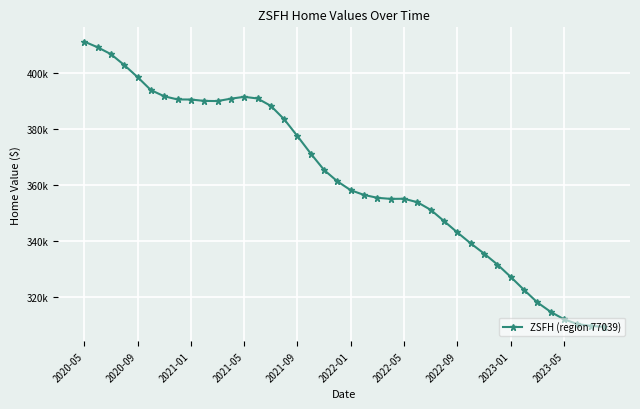

What is the value of the 15th point from the left?

388322.2